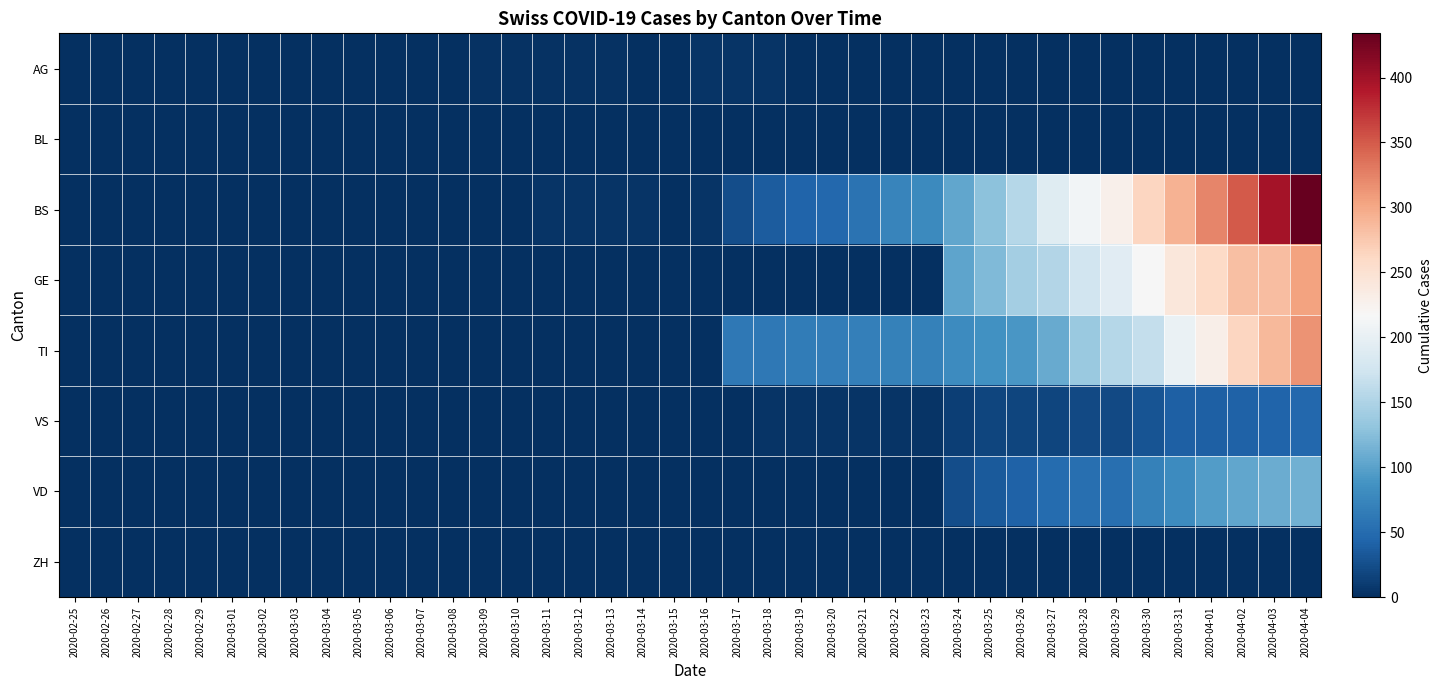

How many categories are shown in the chart?

40